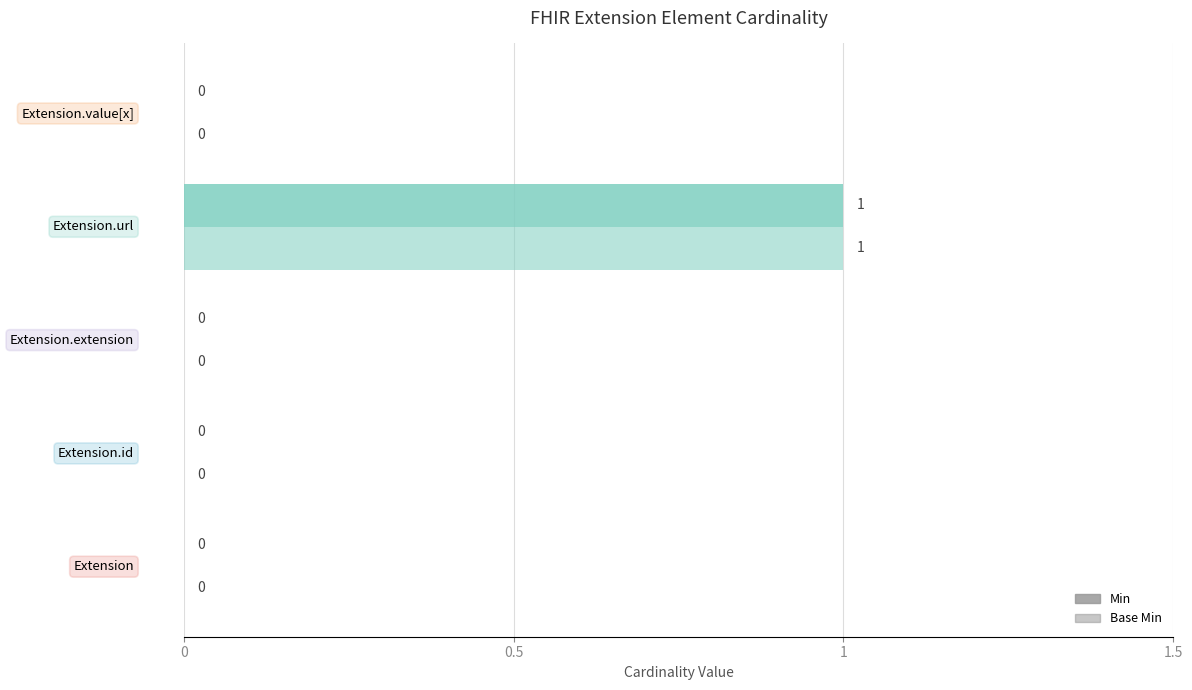

Count the number of categories in the chart.

5